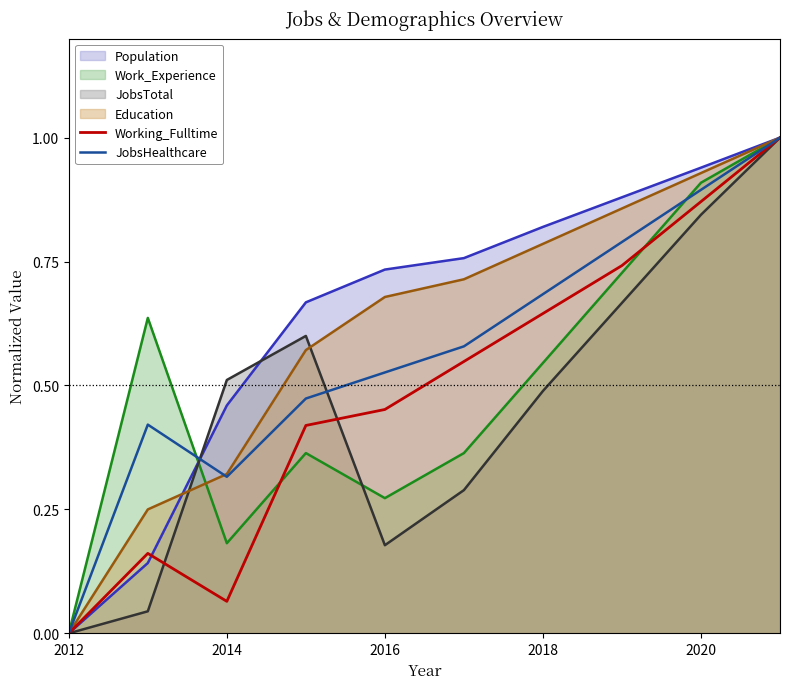

The value of JobsTotal at 2012 is 0.5. True or false?

False